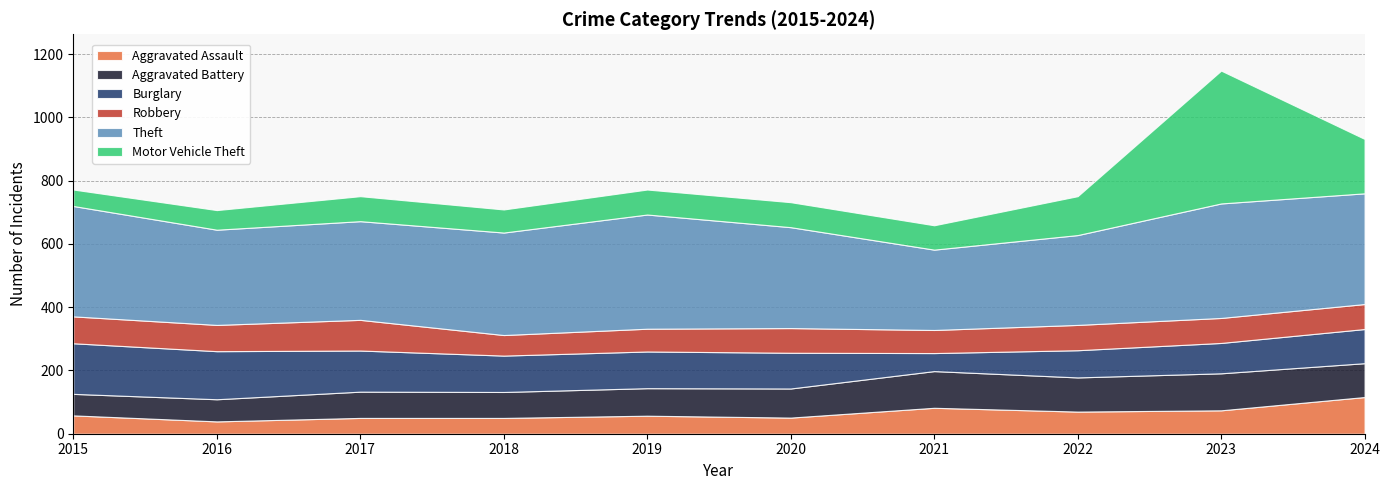

Reading right to left, transcribe all the data shown in this chart.

Aggravated Assault: 2024=116	2023=74	2022=70	2021=82	2020=51	2019=57	2018=50	2017=50	2016=39	2015=58
Aggravated Battery: 2024=107	2023=117	2022=108	2021=116	2020=92	2019=87	2018=82	2017=83	2016=70	2015=68
Burglary: 2024=108	2023=96	2022=86	2021=57	2020=113	2019=116	2018=115	2017=130	2016=152	2015=160
Robbery: 2024=79	2023=79	2022=80	2021=73	2020=78	2019=72	2018=65	2017=97	2016=83	2015=85
Theft: 2024=350	2023=362	2022=284	2021=254	2020=319	2019=361	2018=324	2017=312	2016=301	2015=349
Motor Vehicle Theft: 2024=172	2023=420	2022=123	2021=77	2020=79	2019=79	2018=73	2017=79	2016=62	2015=52